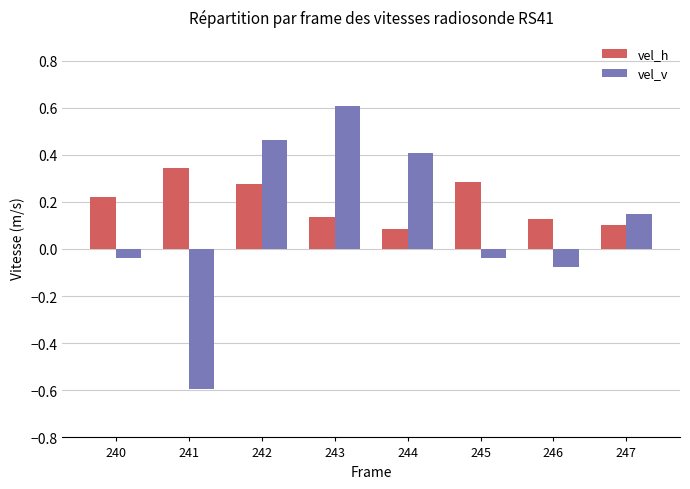

Where does the vel_v series first go above 0?

242